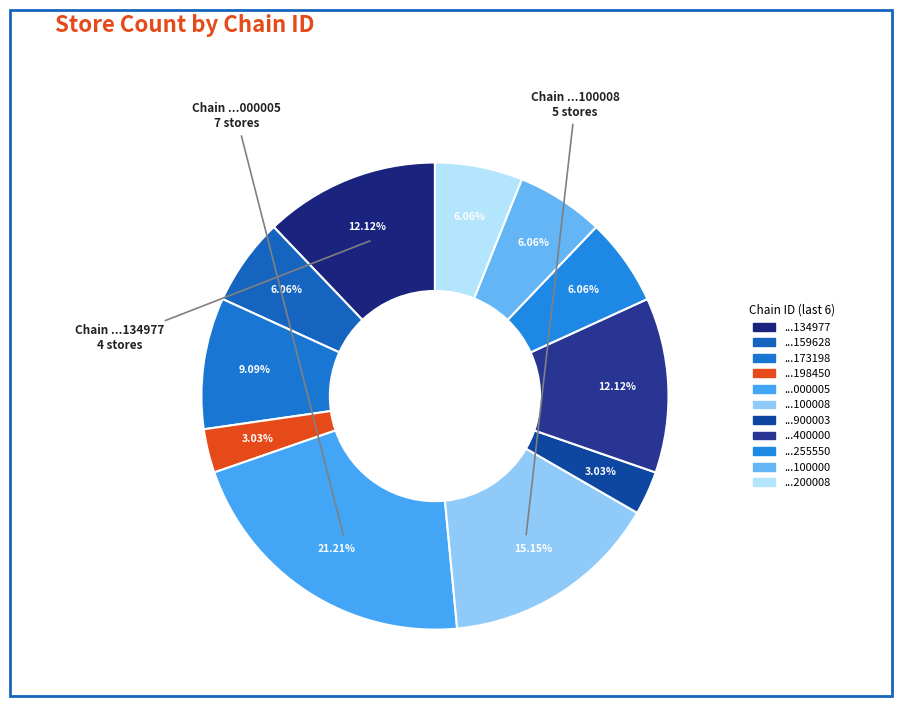

How many segments does this pie chart have?

11